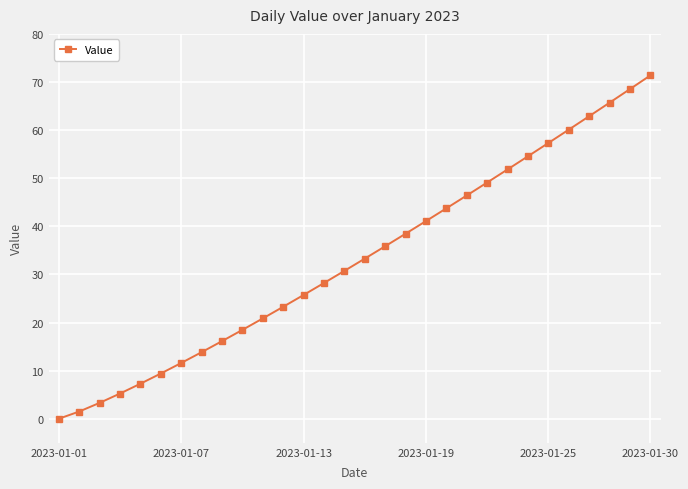

What is the sum of all values?

995.7